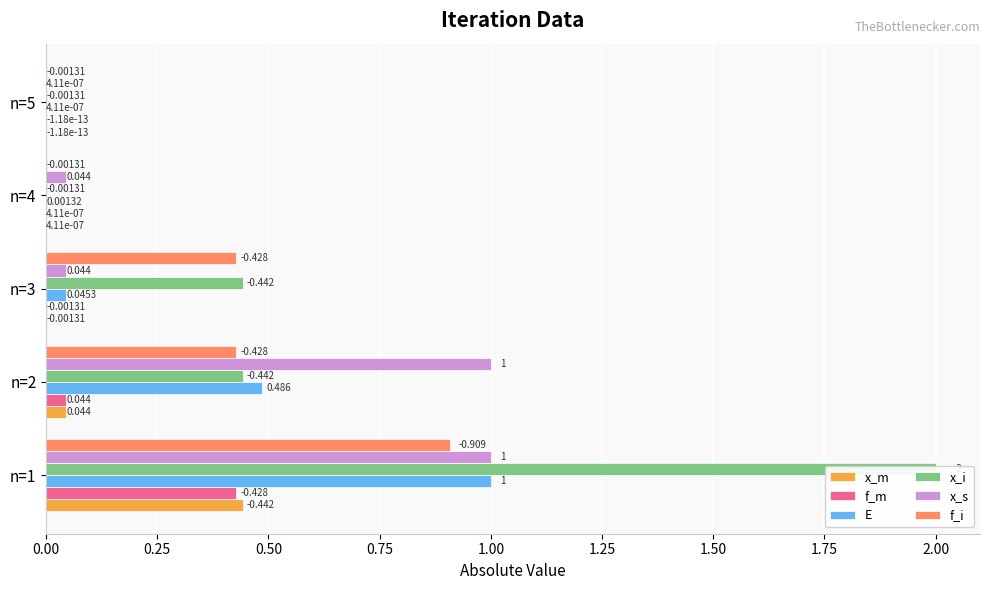

How many categories are shown in the chart?

5